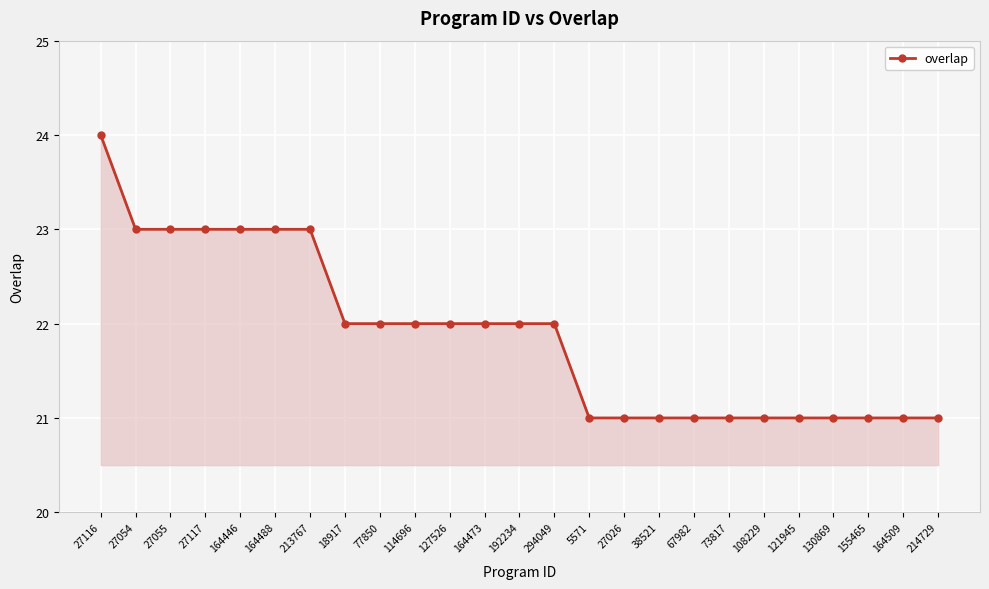

Reading right to left, list all the values displayed in this chart.

214729=21	164509=21	155465=21	130869=21	121945=21	108229=21	73817=21	67982=21	38521=21	27026=21	5571=21	294049=22	192234=22	164473=22	127526=22	114696=22	77850=22	18917=22	213767=23	164488=23	164446=23	27117=23	27055=23	27054=23	27116=24